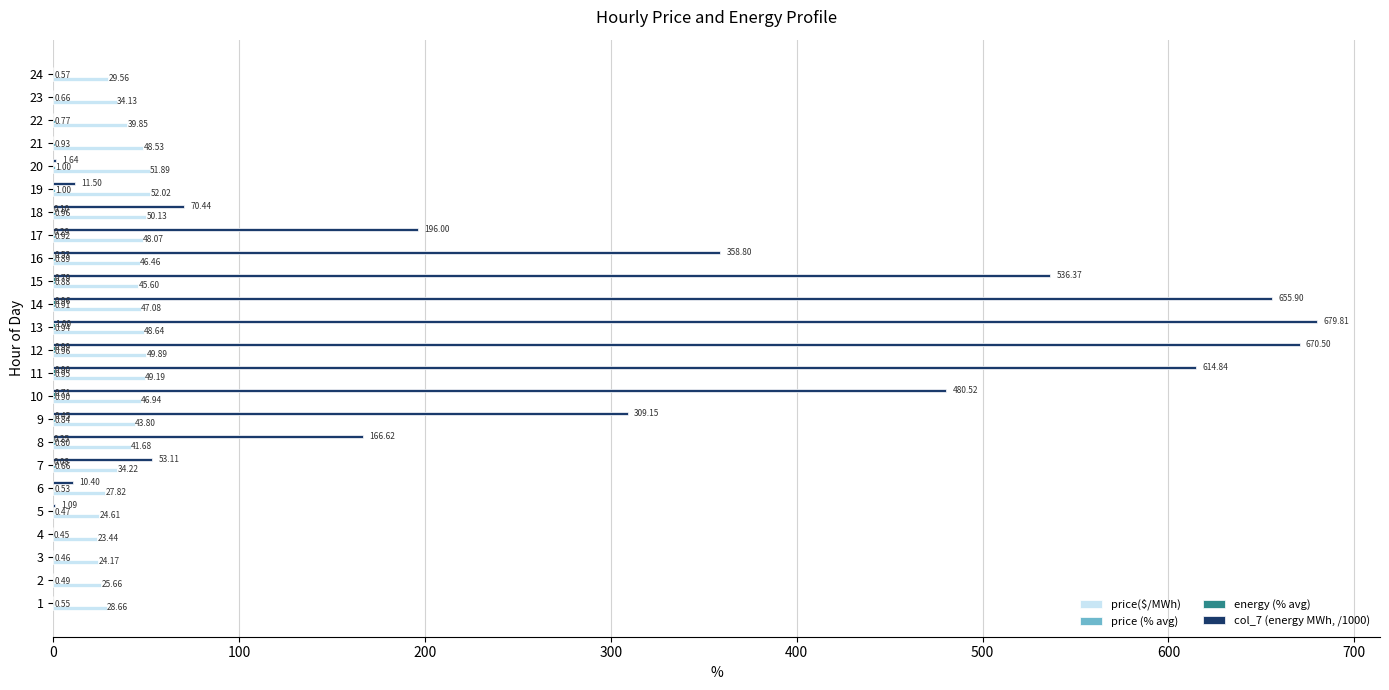

Which series changed the most between 4 and 14?

col_7 (energy MWh, /1000)